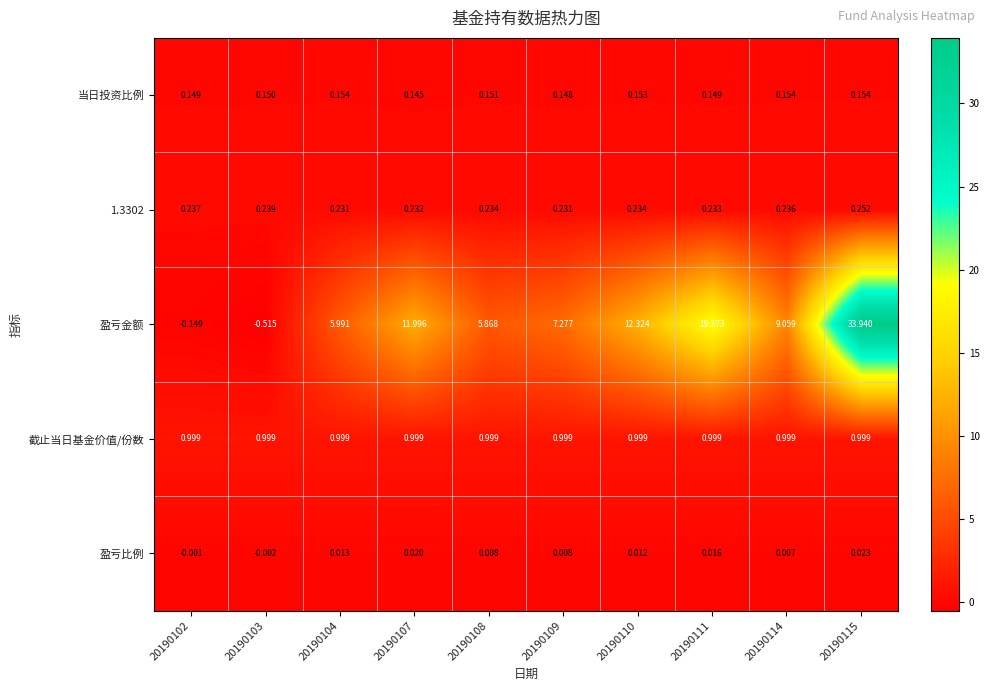

Which series has the largest total across all categories?

盈亏金额